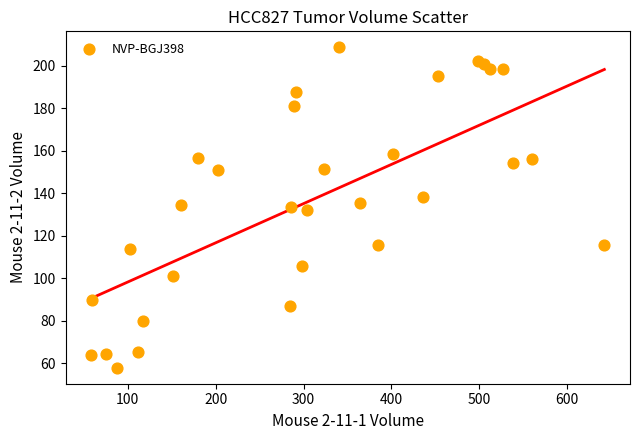

What is the range of X values (max minus min)?

583.8